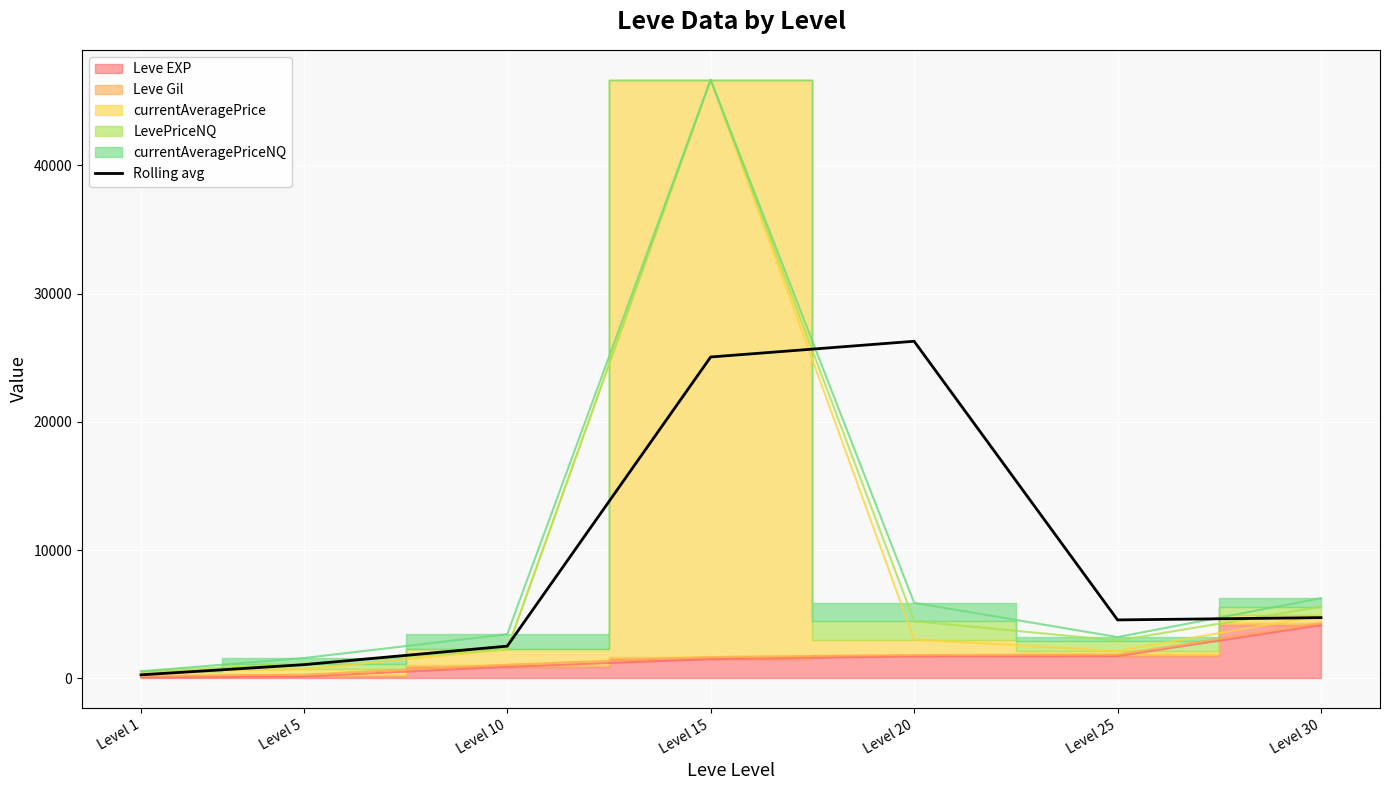

Where is Rolling avg nearest to the value 13273?

Level 30